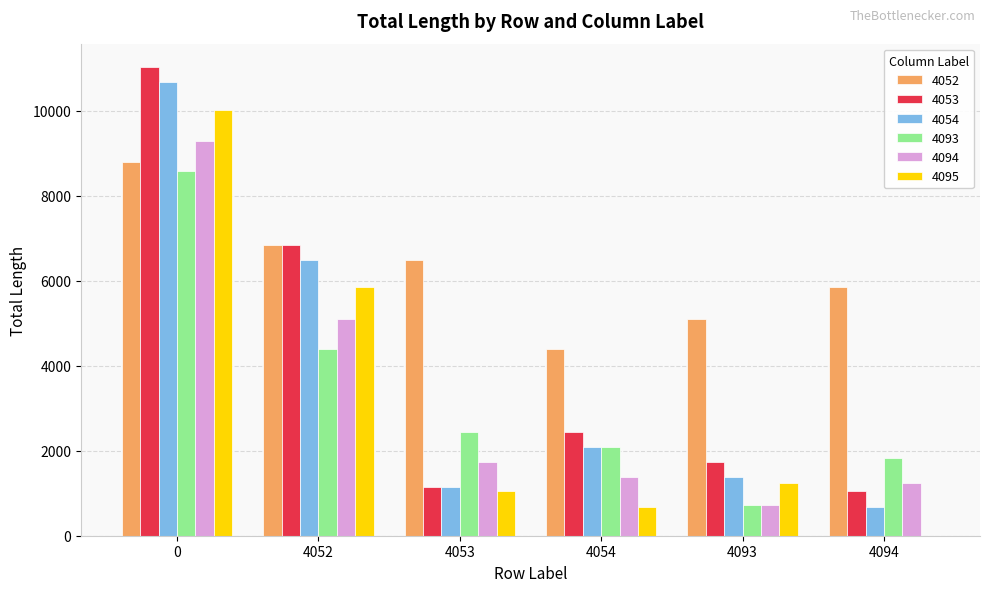

What is the highest value of the 4052 series?

8792.1